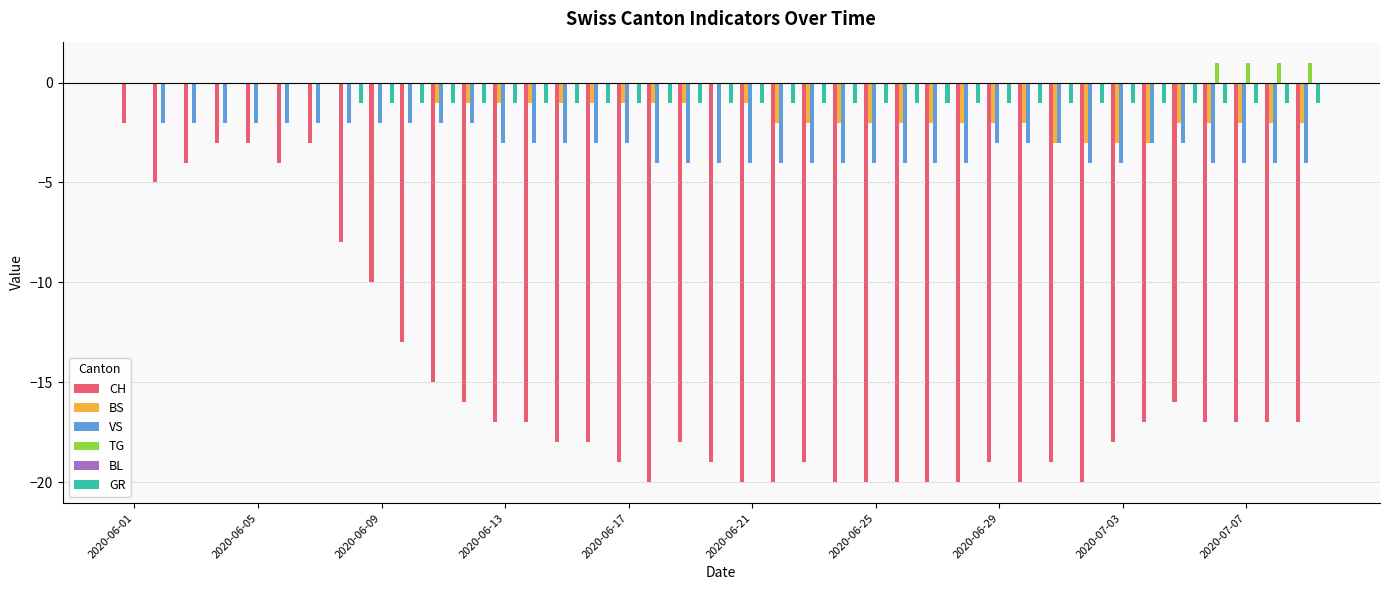

What is the sum of all GR values?

-32